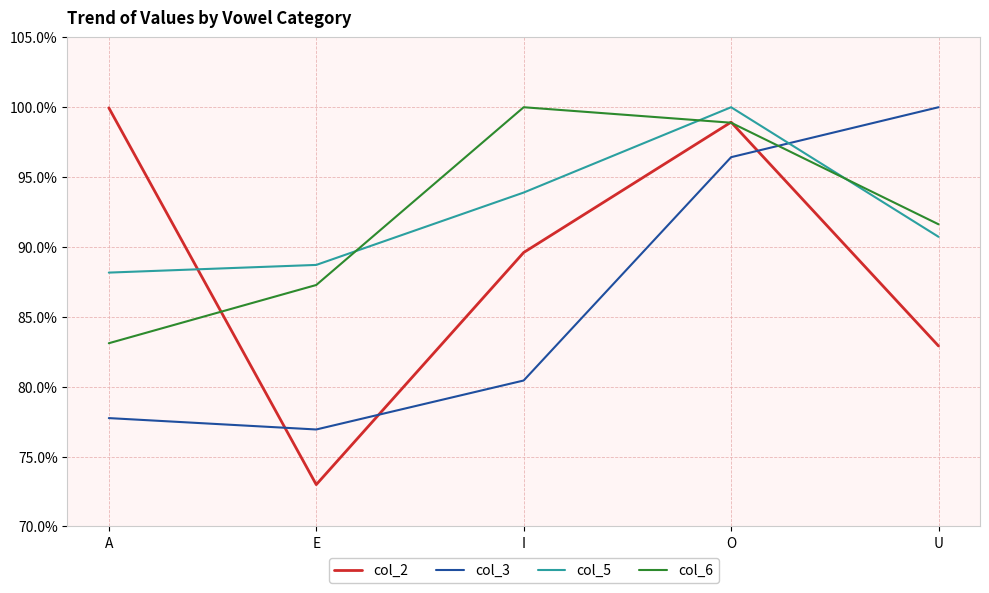

The col_3 series shows 0.8 at A. True or false?

True